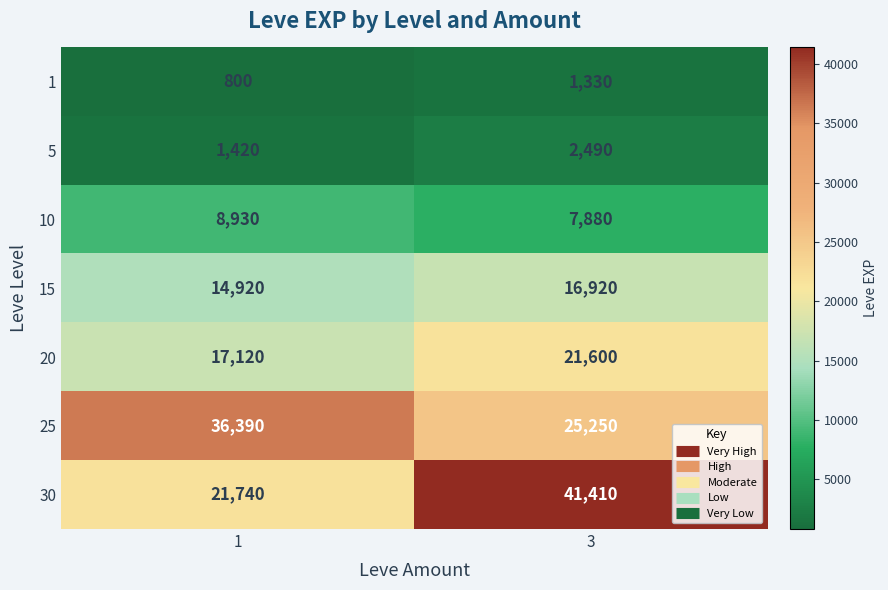

What is the difference between the 15 values at 1 and 3?

2000